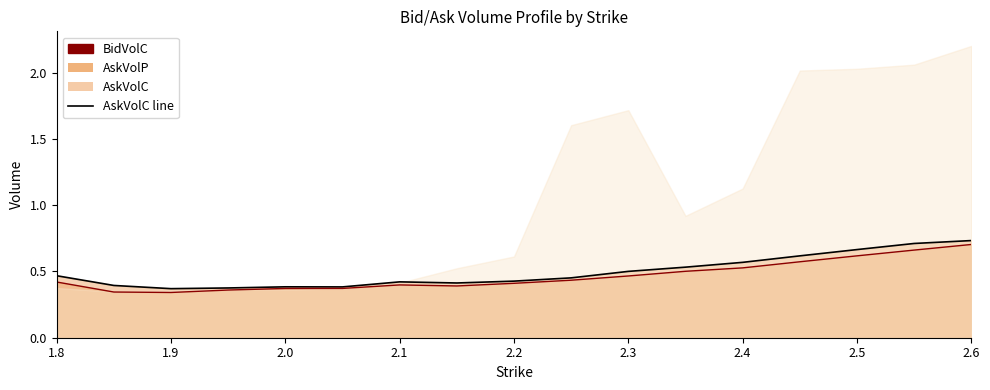

At which category is the sum across all series the highest?

2.6